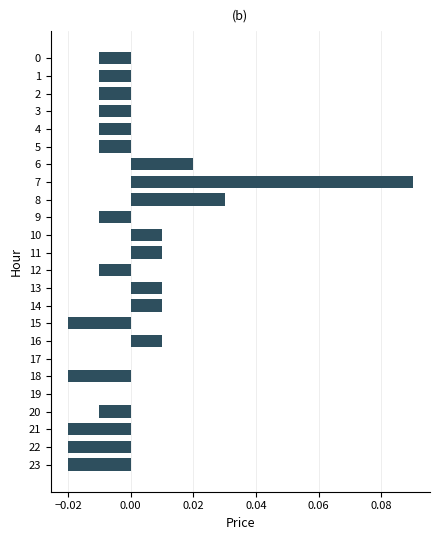

How many series are shown in this chart?

1